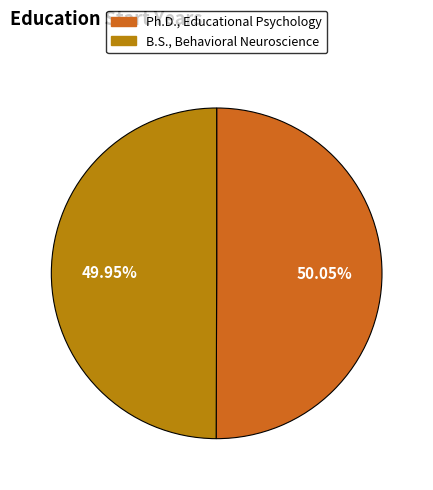

How many slices are in this pie chart?

2